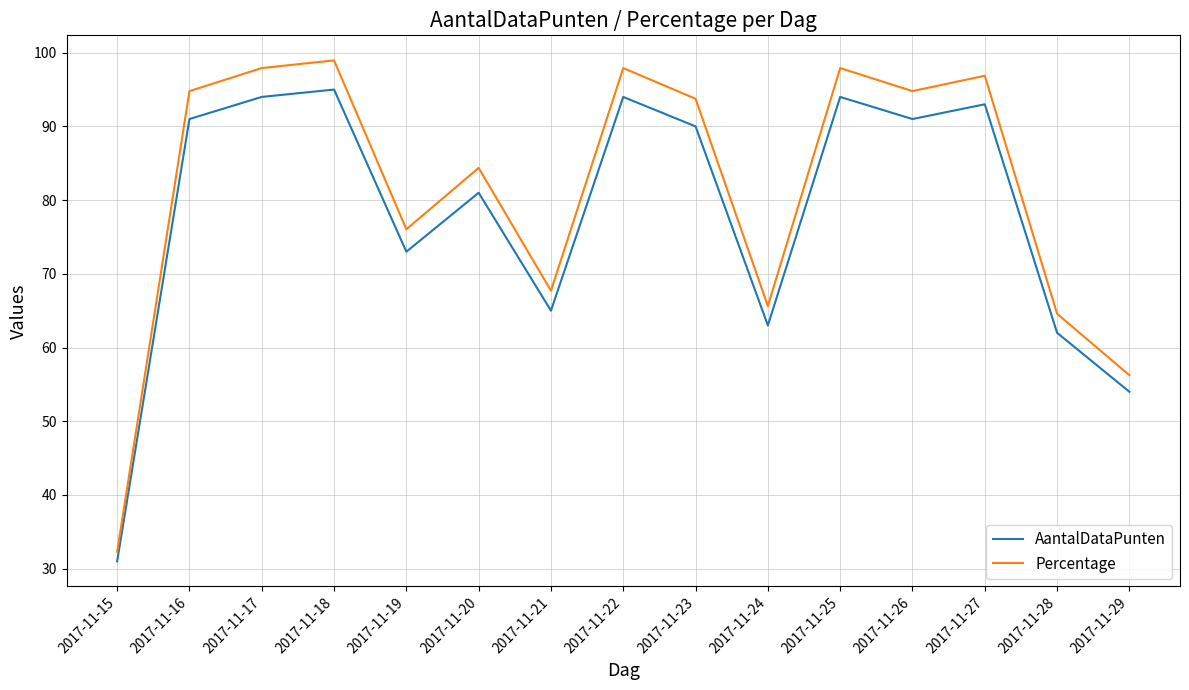

At which label does Percentage first exceed 93?

2017-11-16